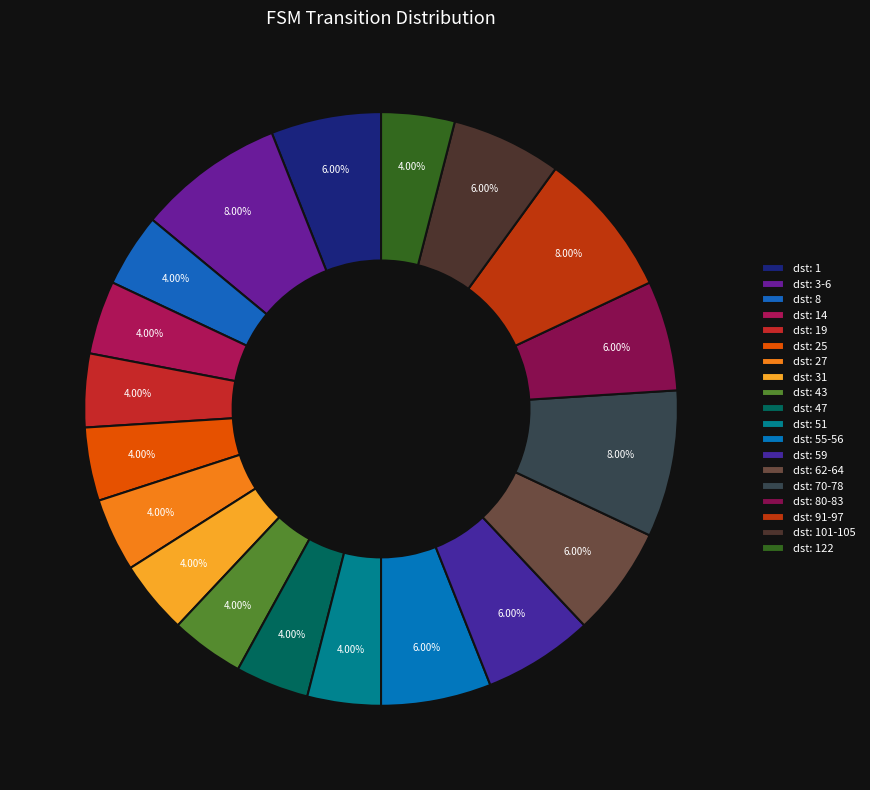

Count the number of slices in the pie.

19